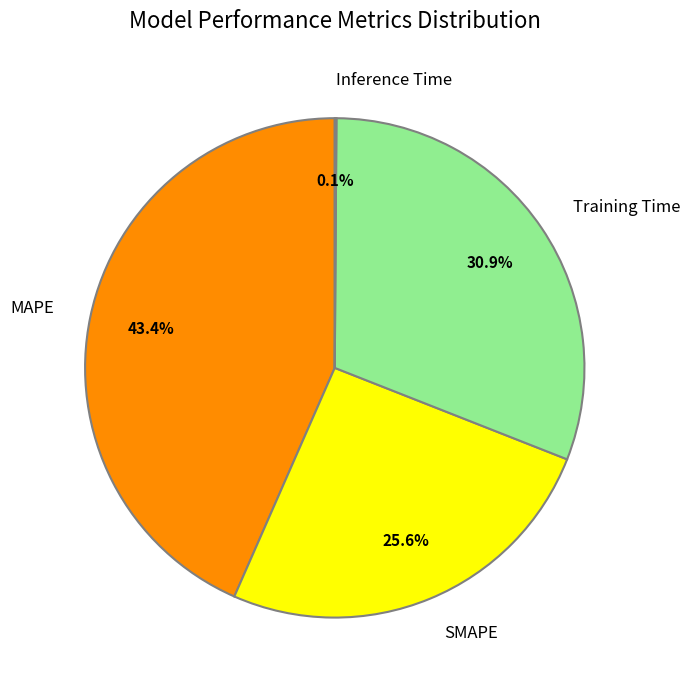

Combined, do Training Time and SMAPE account for over 50%?

Yes